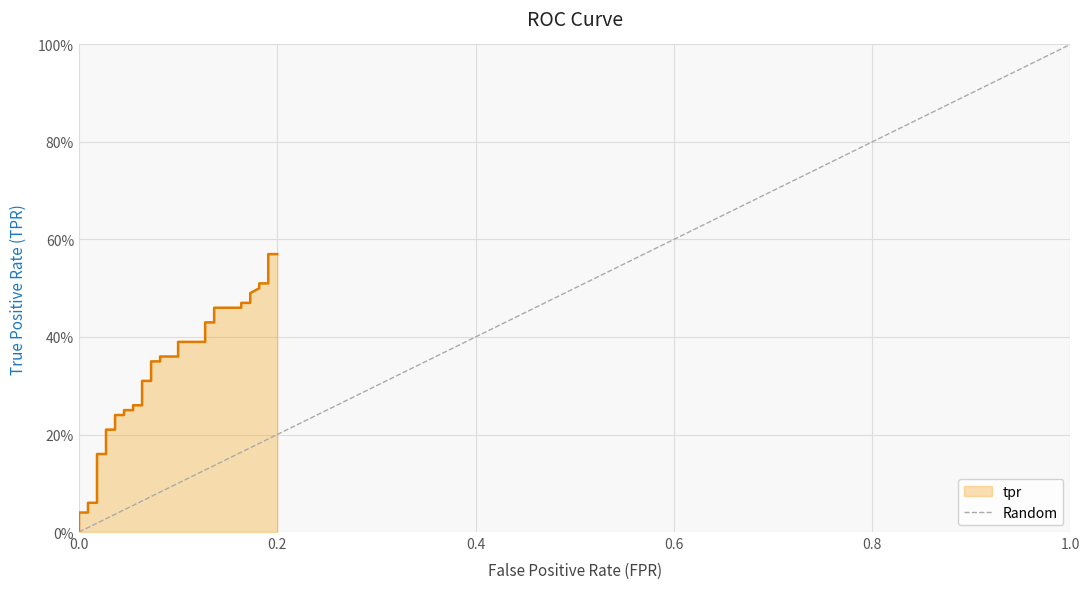

Rank the categories by value from highest to lowest.

0.2, 0.0